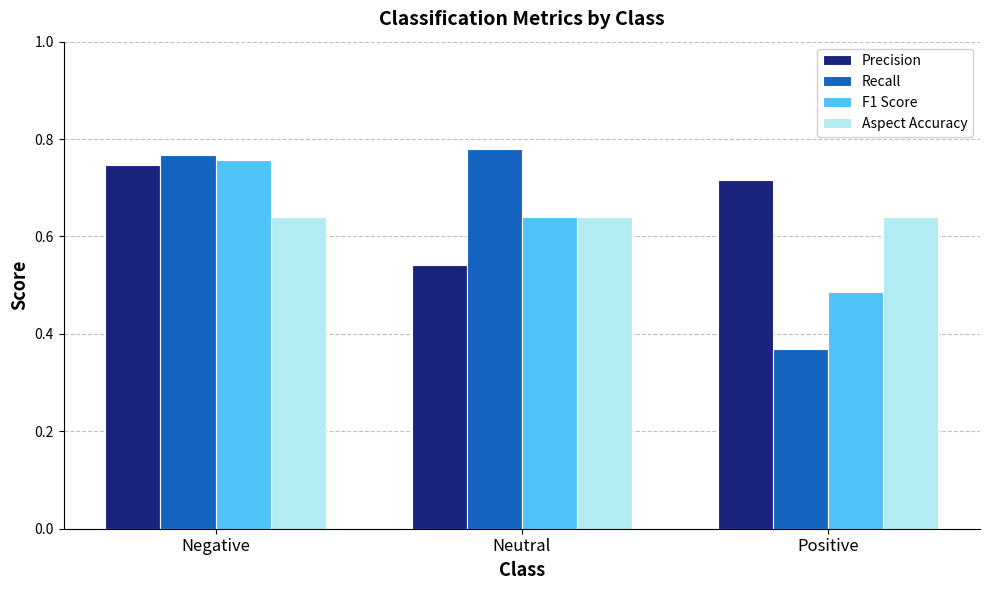

Which series has the widest spread of values?

Recall